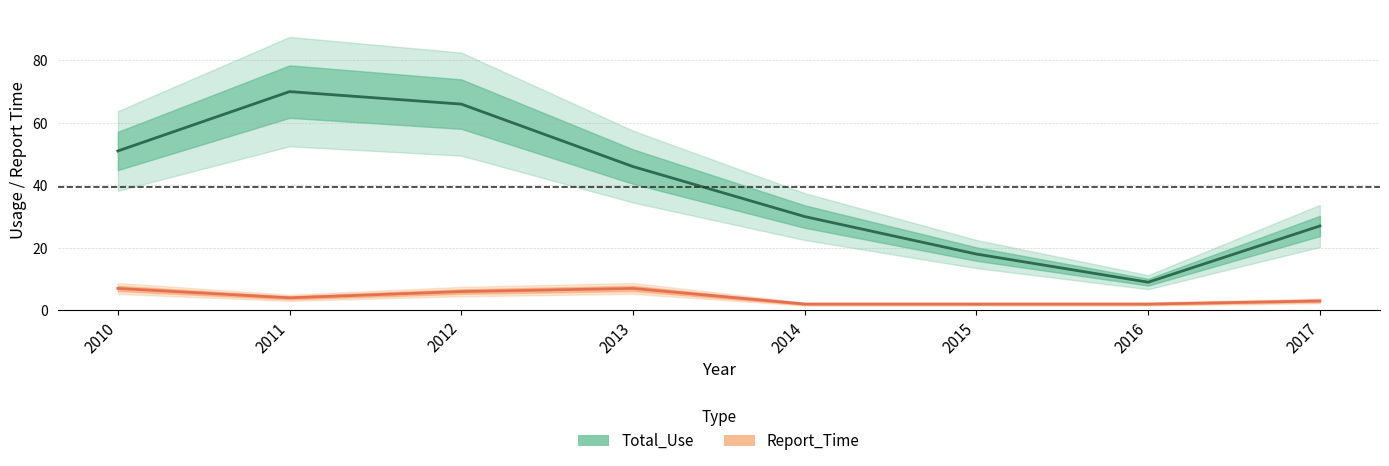

How many lines are shown in the chart?

2